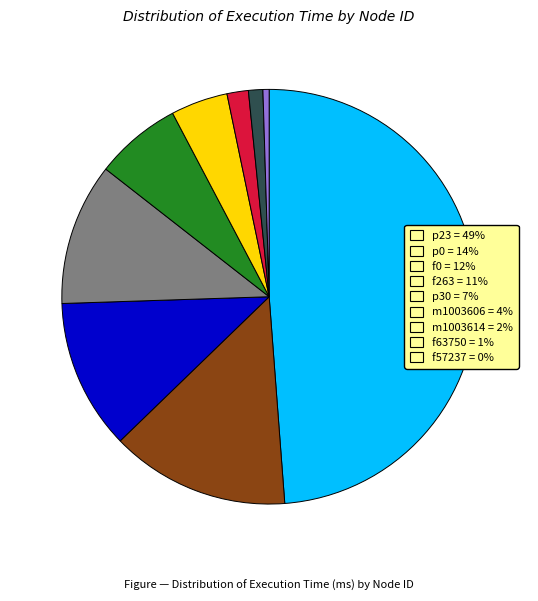

Is m1003614 = 2% the majority of the pie?

No